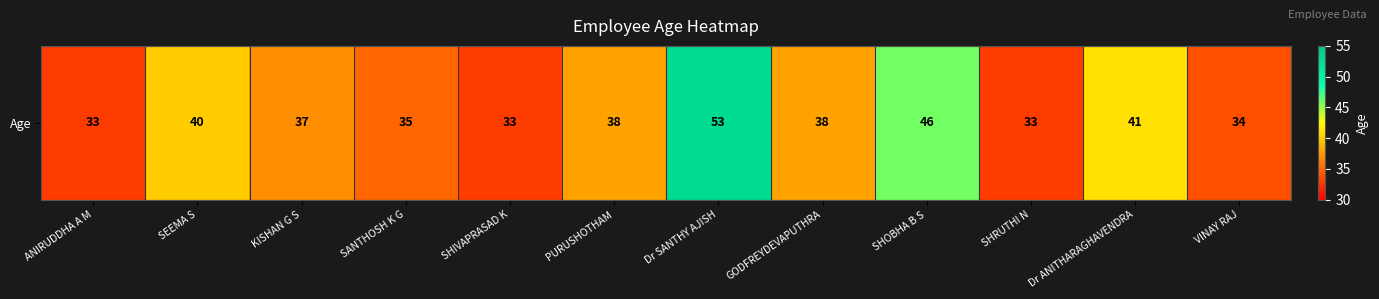

Which label corresponds to the smallest value in the chart?

ANIRUDDHA A M